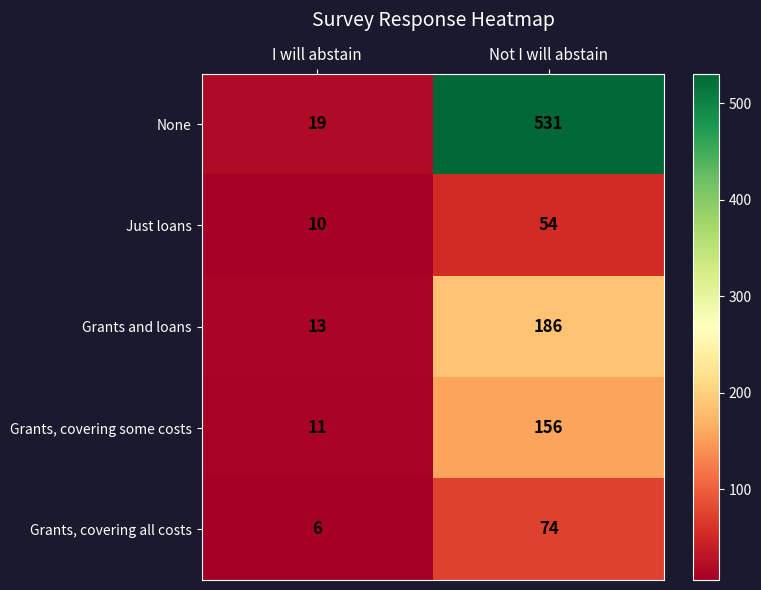

At which category does the chart reach its peak across all series?

Not I will abstain